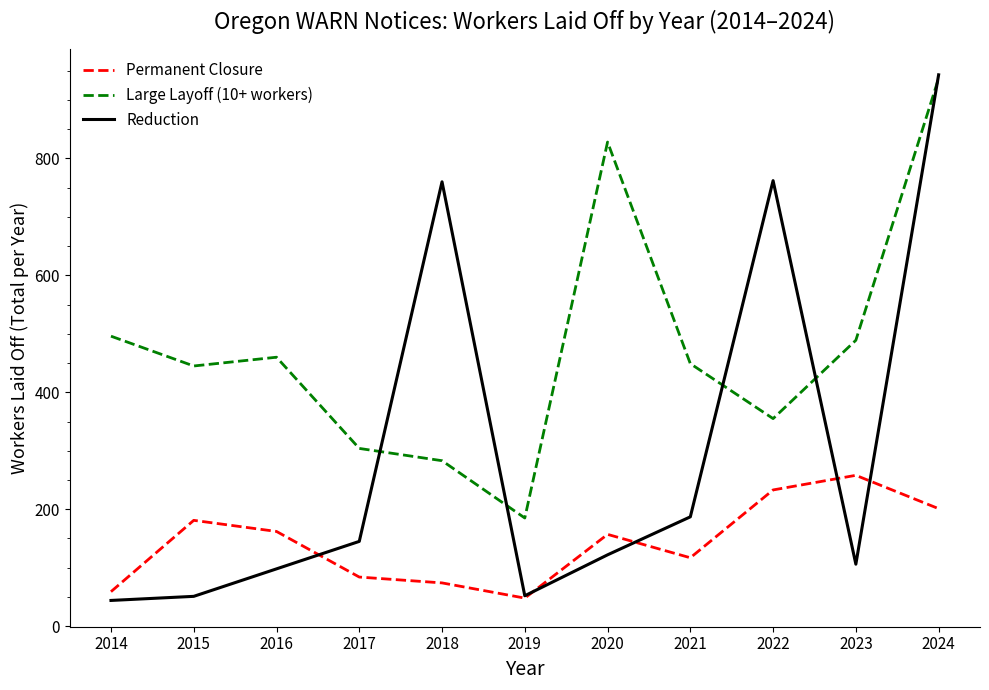

What is the total value across all series at 2019?

285